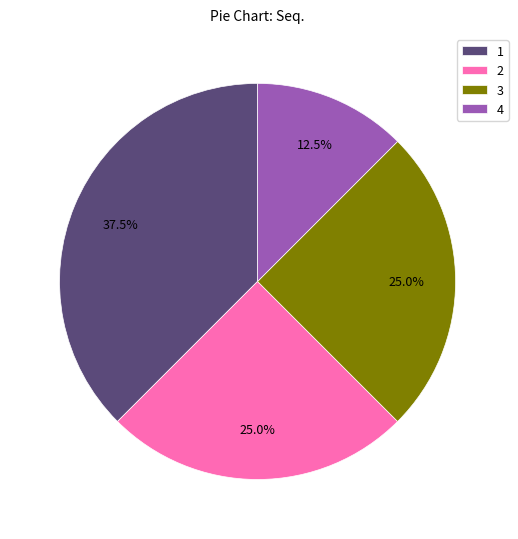

How many slices are in this pie chart?

4